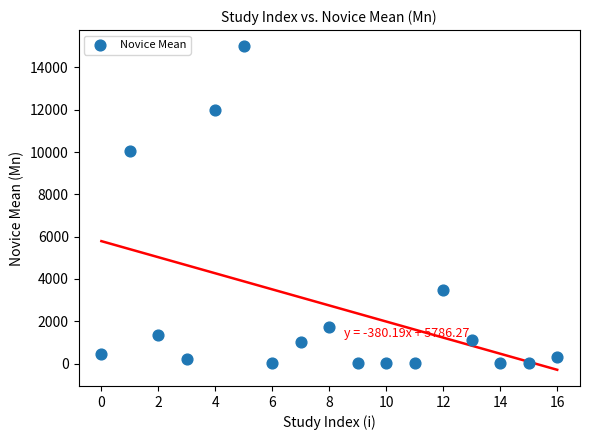

What Y value in the scatter plot is closest to 7501?

10050.0